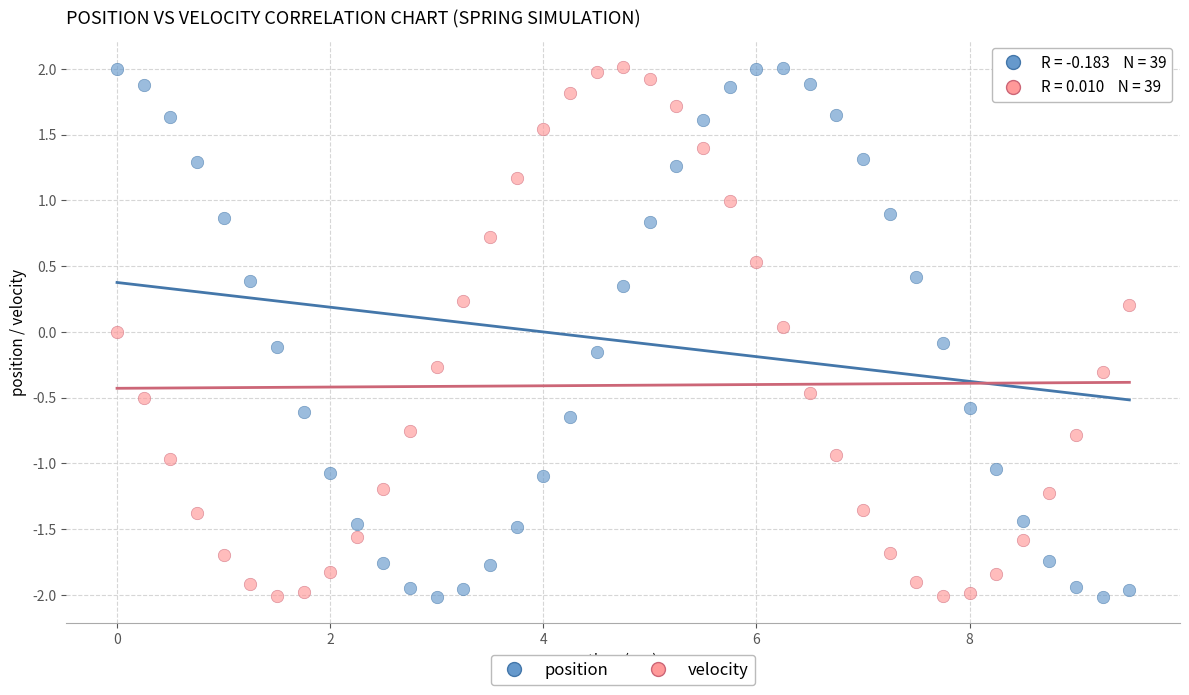

What is the X range (max minus min) for the scatter plot?

9.5